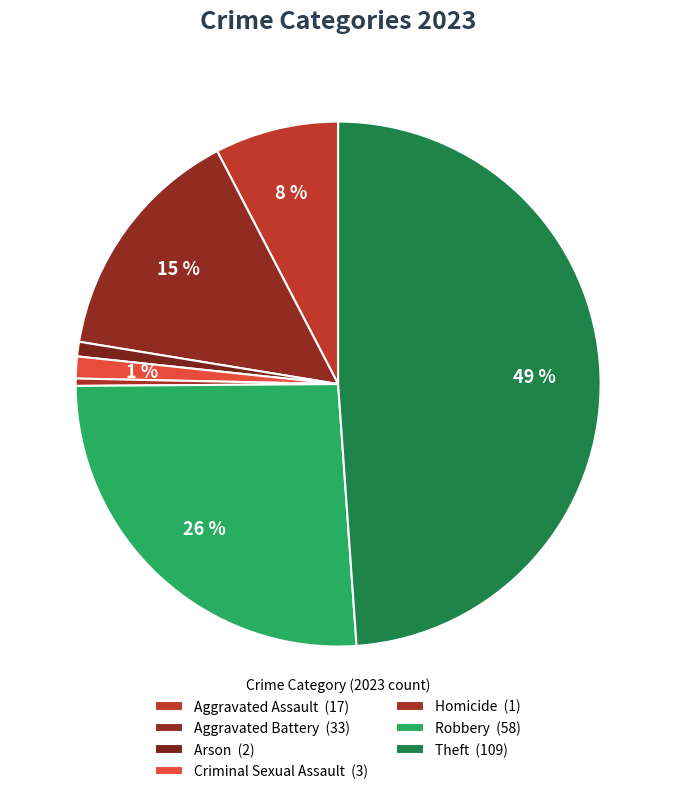

How many slices are in this pie chart?

7